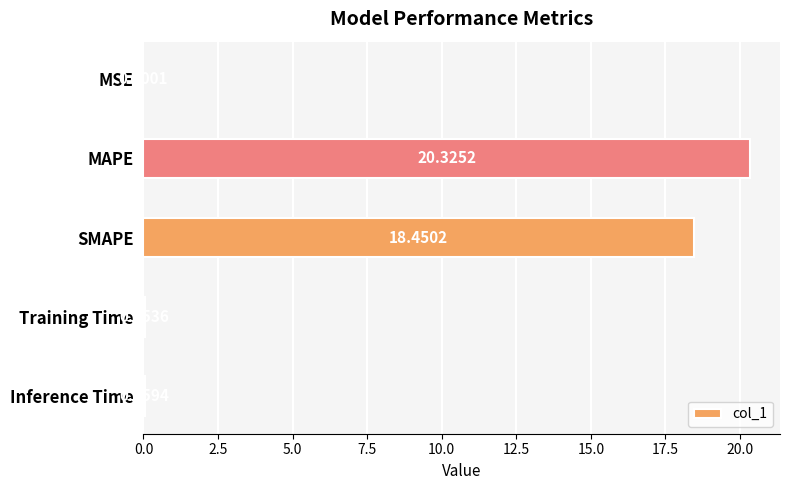

What is the change in value from MSE to SMAPE?

+18.5